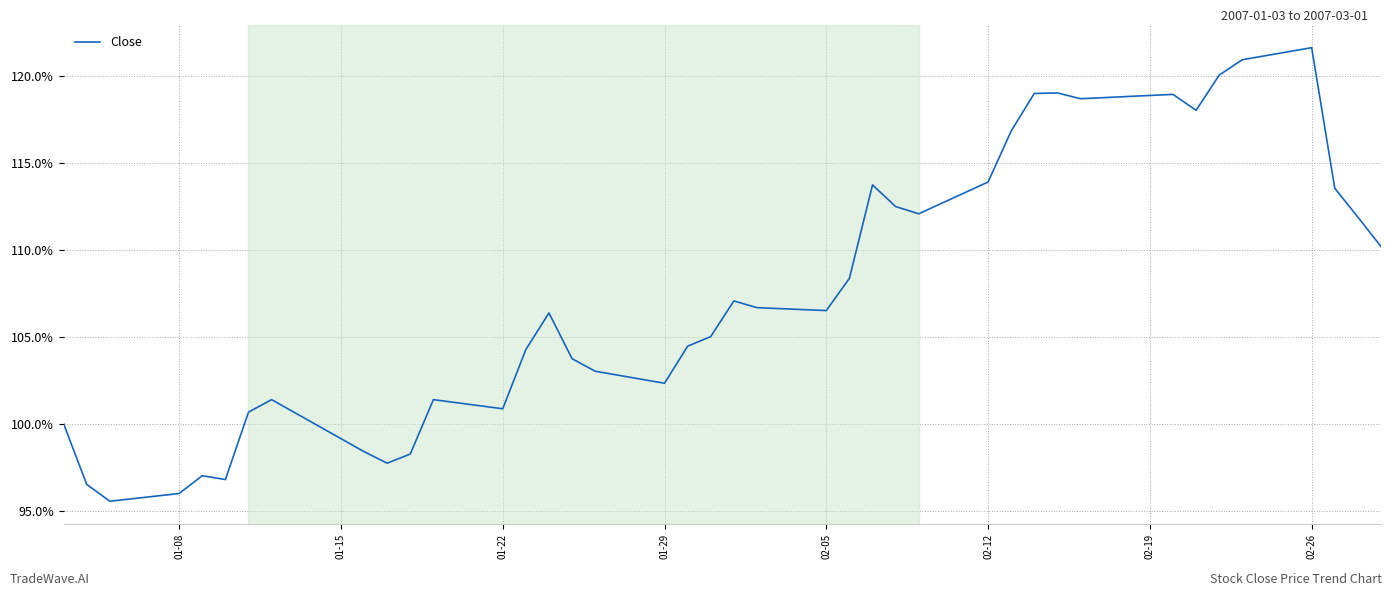

What is the difference between the maximum and minimum values?

26.1